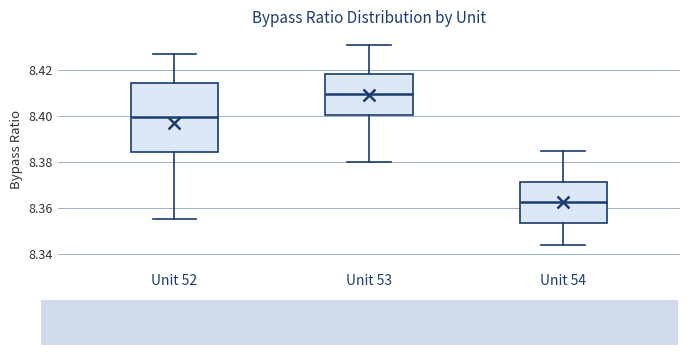

Where does the median line of the box for Unit 53 sit on the y-axis? The values are not printed on the chart, so give them approximately, as read against the axis.

8.410